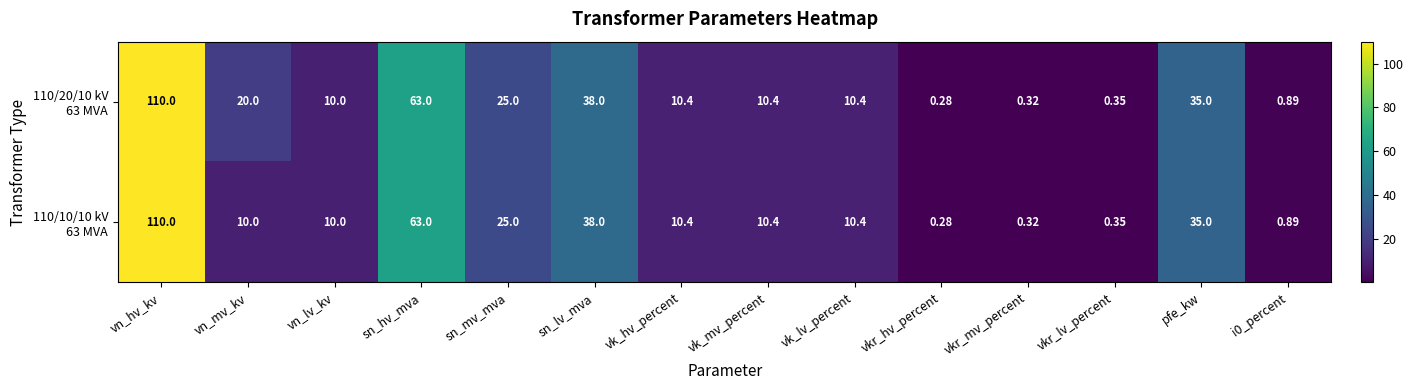

What is the total value across all series at i0_percent?

1.8